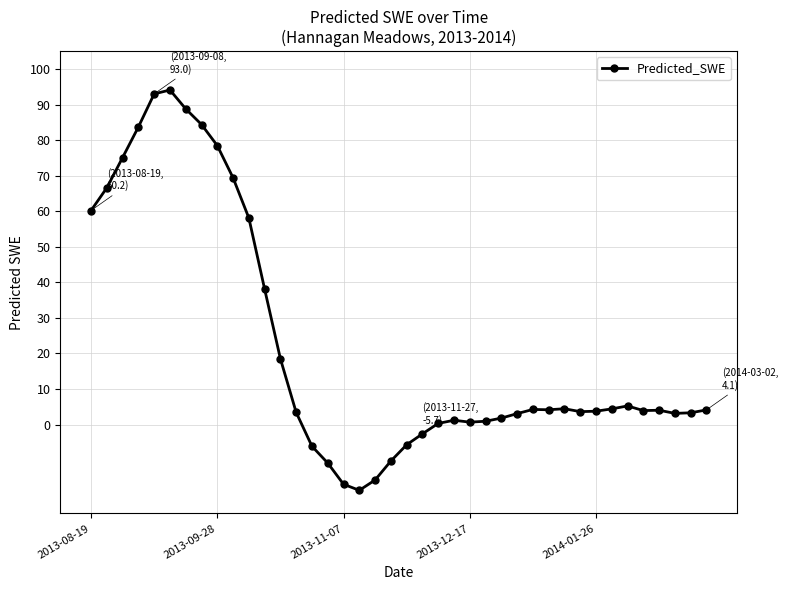

What is the maximum value shown in the chart?

94.1